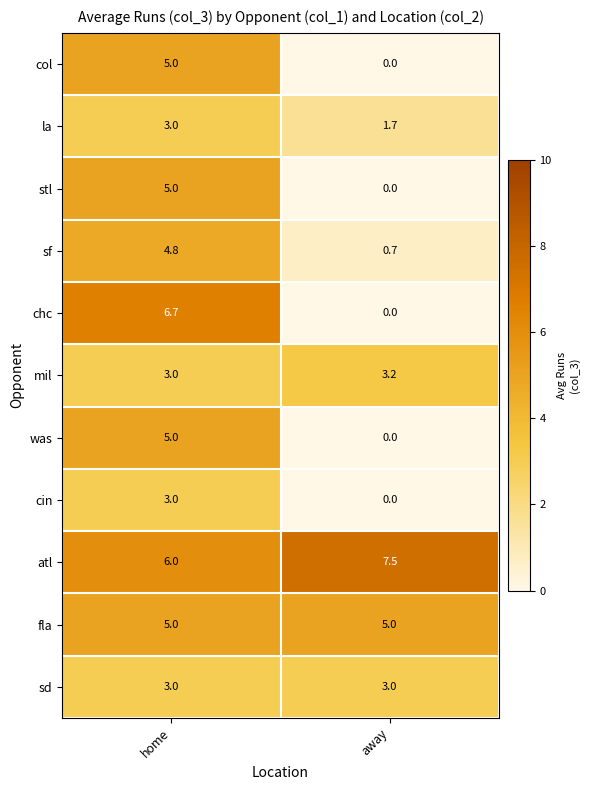

What is the difference between the maximum and minimum values in the sf series?

4.1